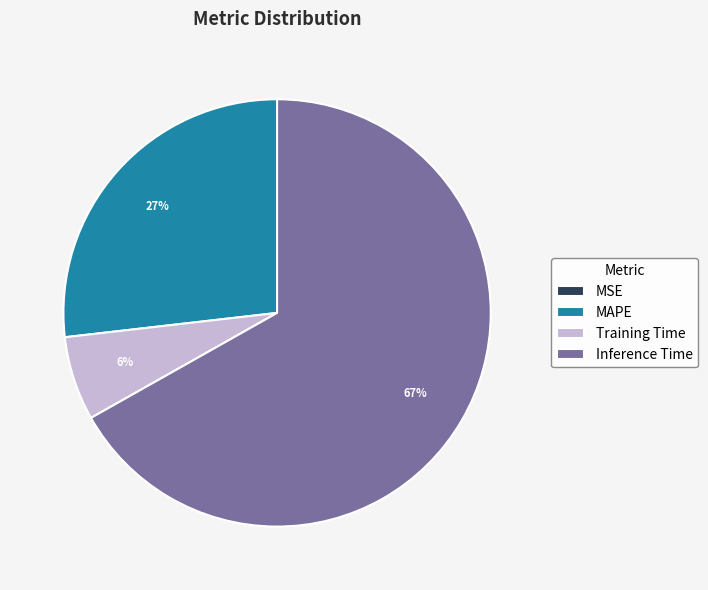

Do Inference Time and Training Time together represent more than half of the pie?

Yes